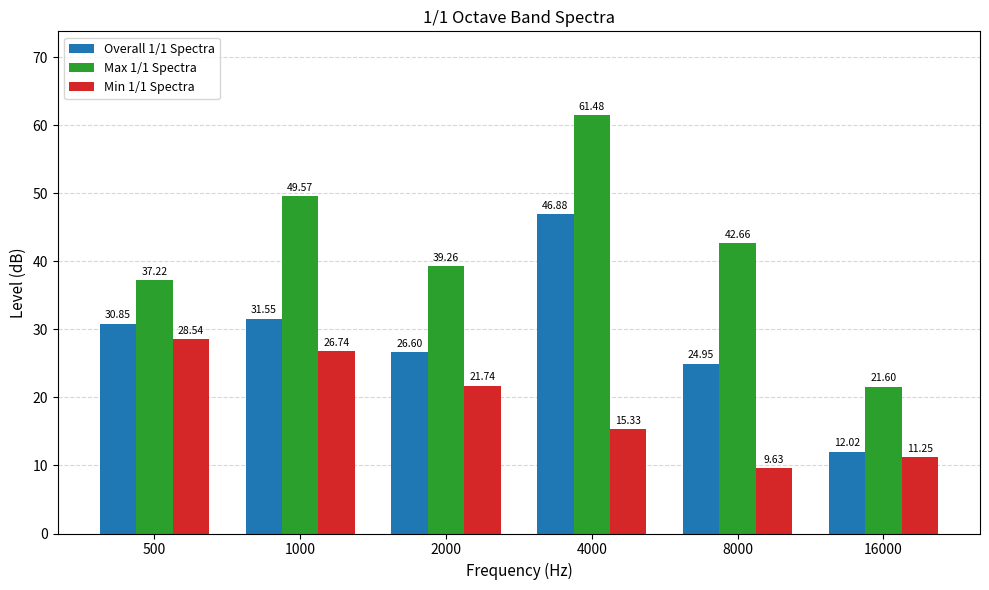

Which series changed the most between 2000 and 8000?

Min 1/1 Spectra